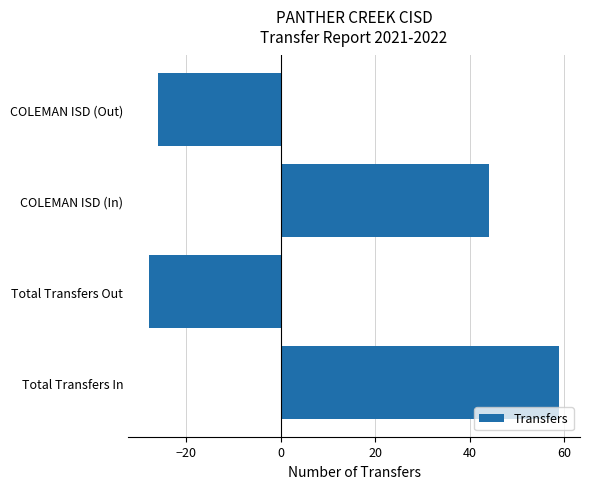

Reading bottom to top, what are all the values shown in this chart?

59	-28	44	-26